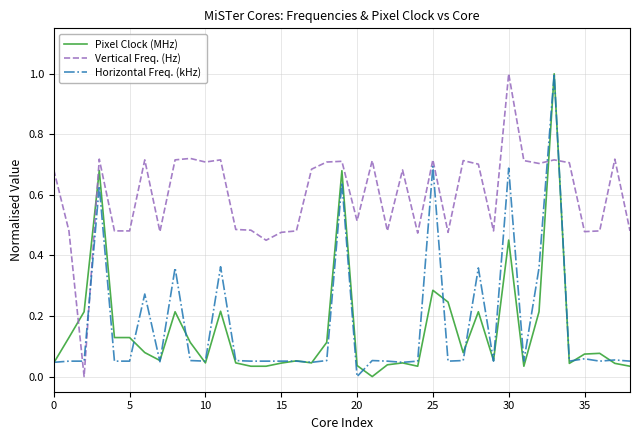

After their last crossing, which series has the higher values: Vertical Freq. (Hz) or Horizontal Freq. (kHz)?

Vertical Freq. (Hz)